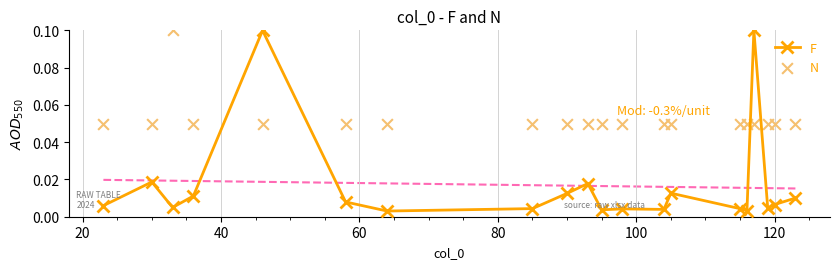

Which series has the largest total across all categories?

N